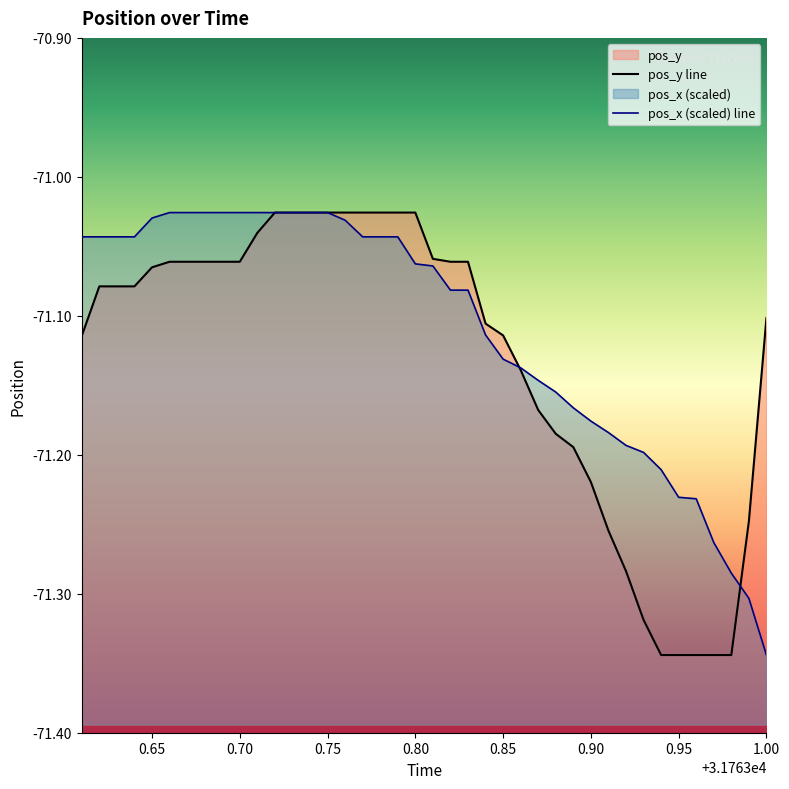

What is the value of the pos_y point at the 32nd from the left?

-71.3